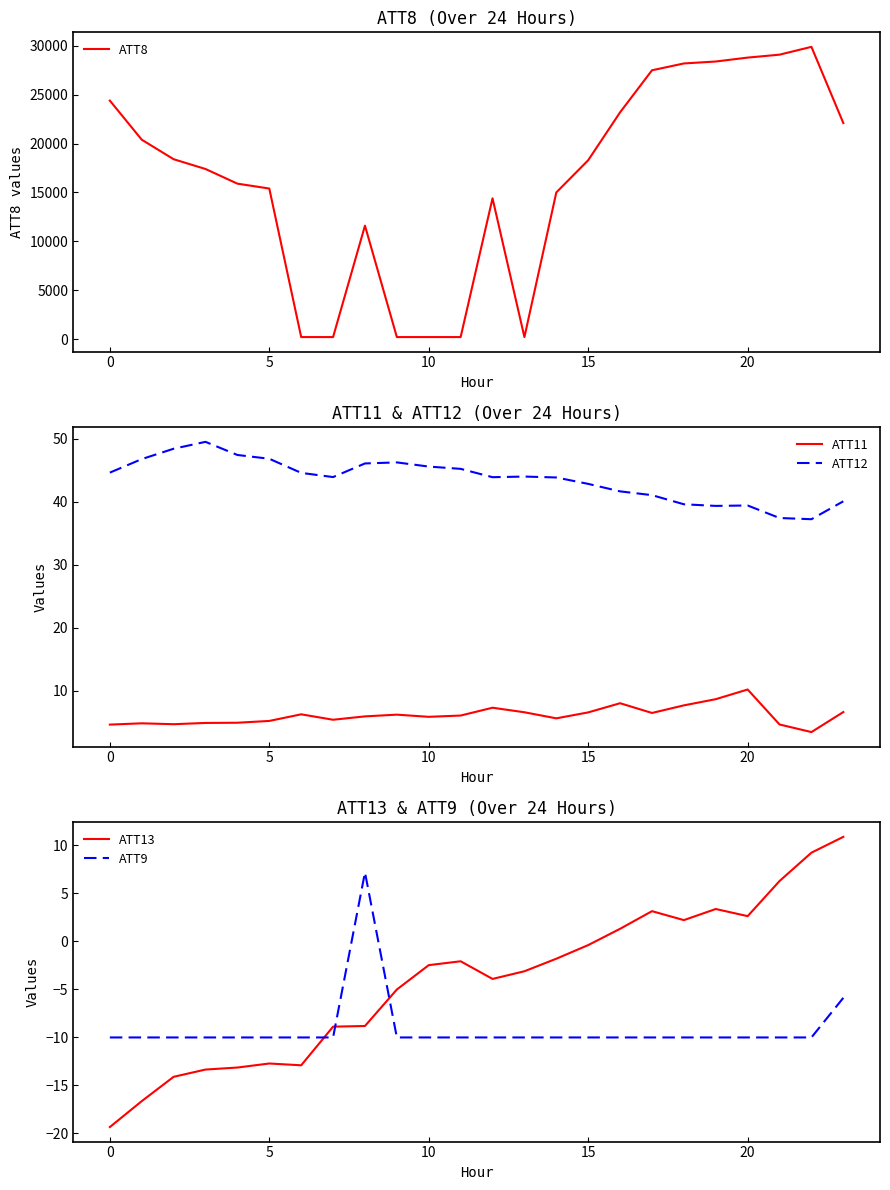

Which category has the highest value in the ATT9 series?

8